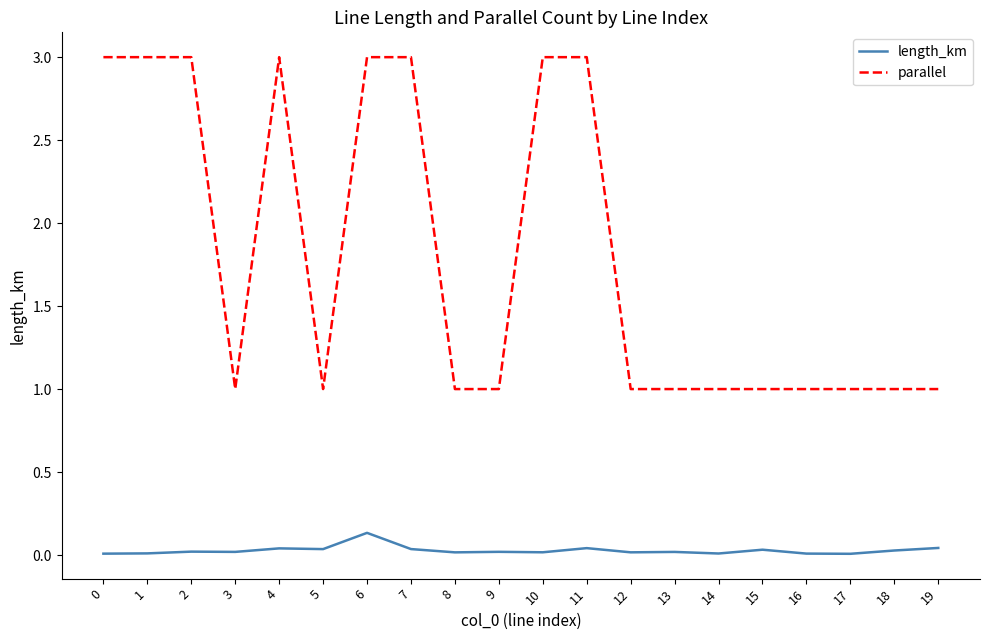

Is it true that parallel equals 1.4 at 19?

False